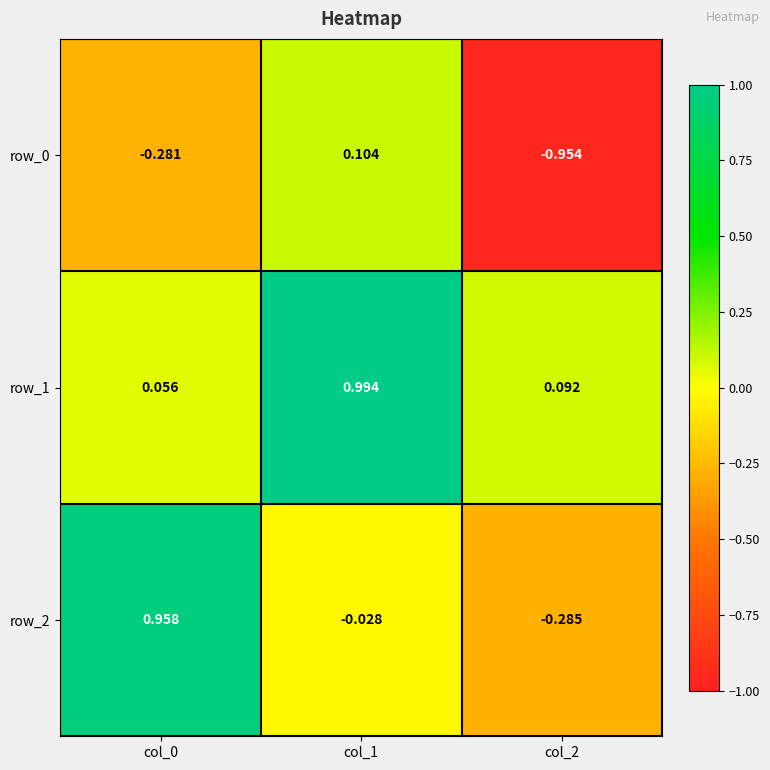

Is the value of row_2 at col_1 greater than the value of row_0 at col_0?

Yes